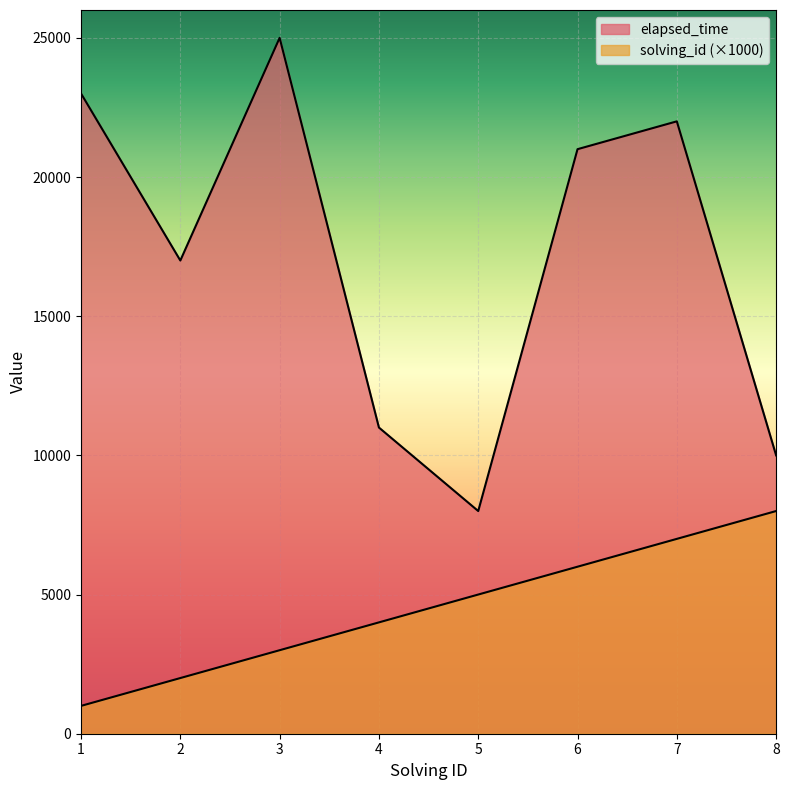

Which series has the widest spread of values?

elapsed_time